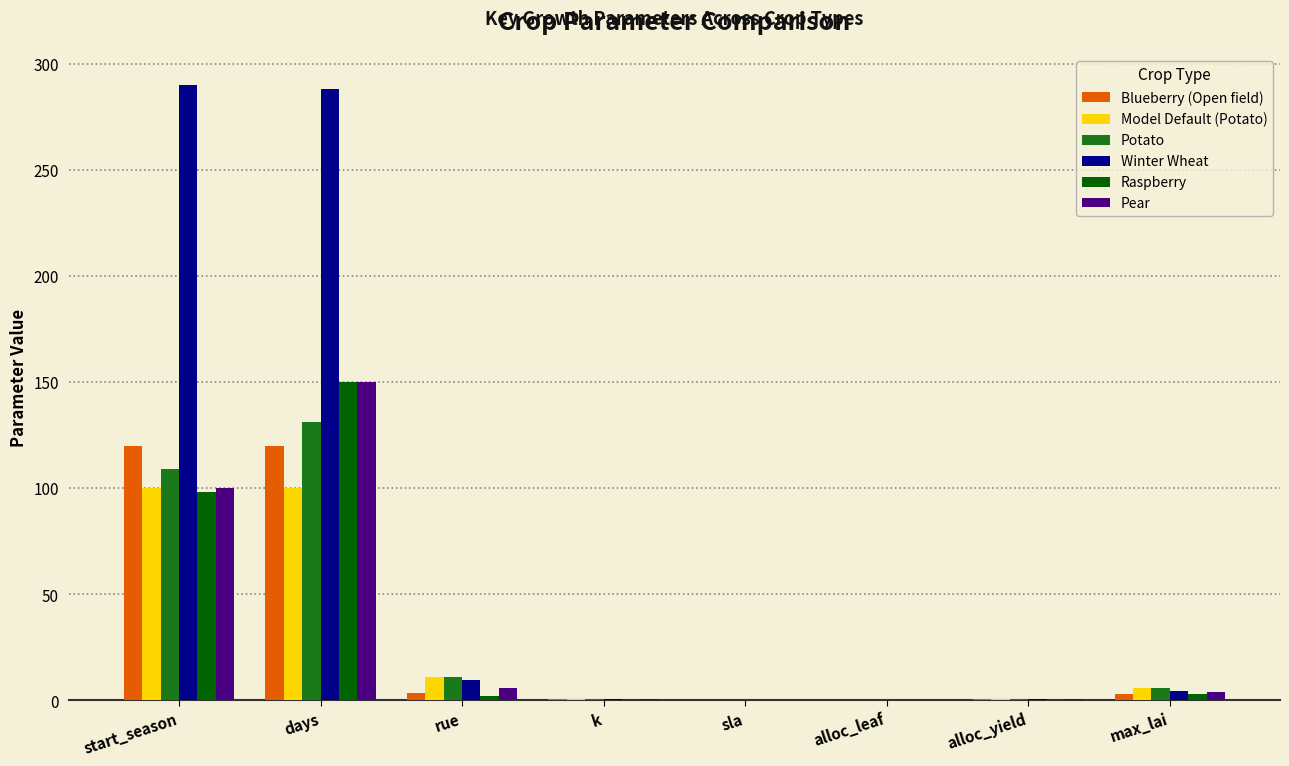

How many distinct data groups are displayed?

6